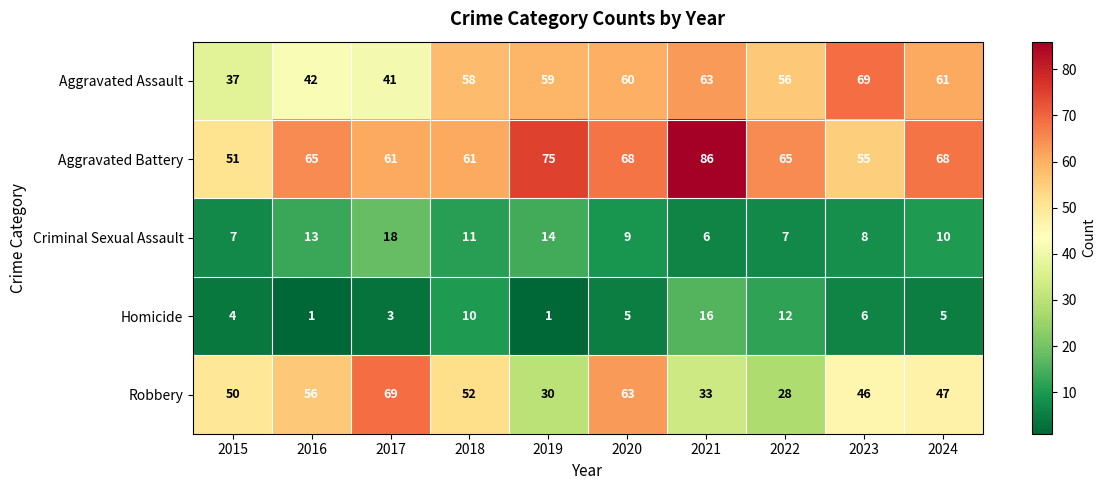

True or false: Homicide has a value of 5 at 2022.

False